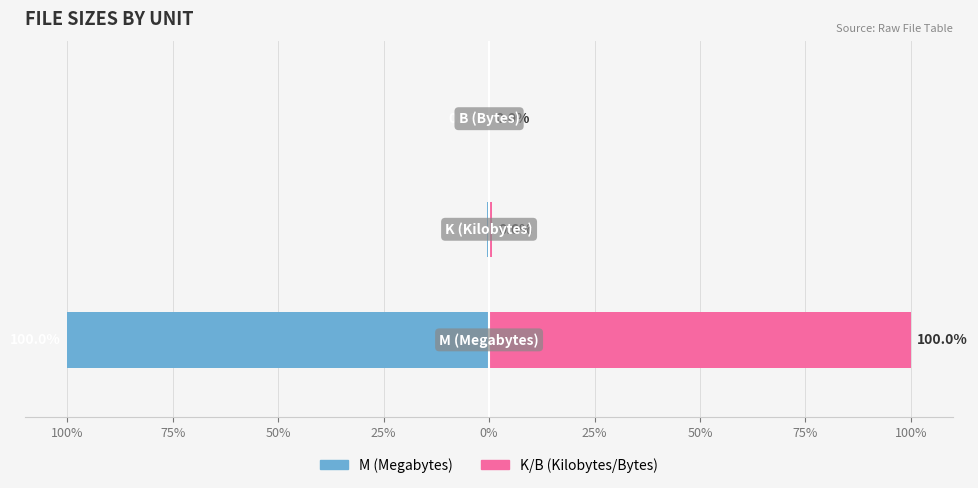

Are the bars grouped side by side (vs. stacked)?

Yes